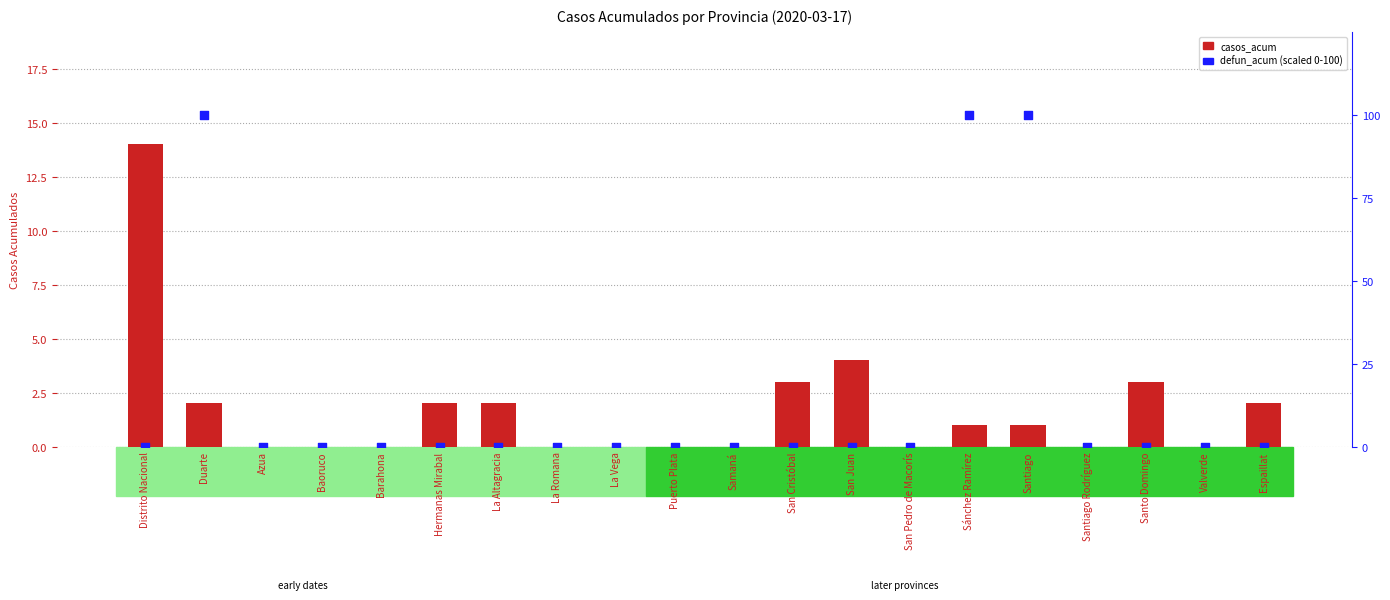

At which category is the sum across all series the highest?

Duarte